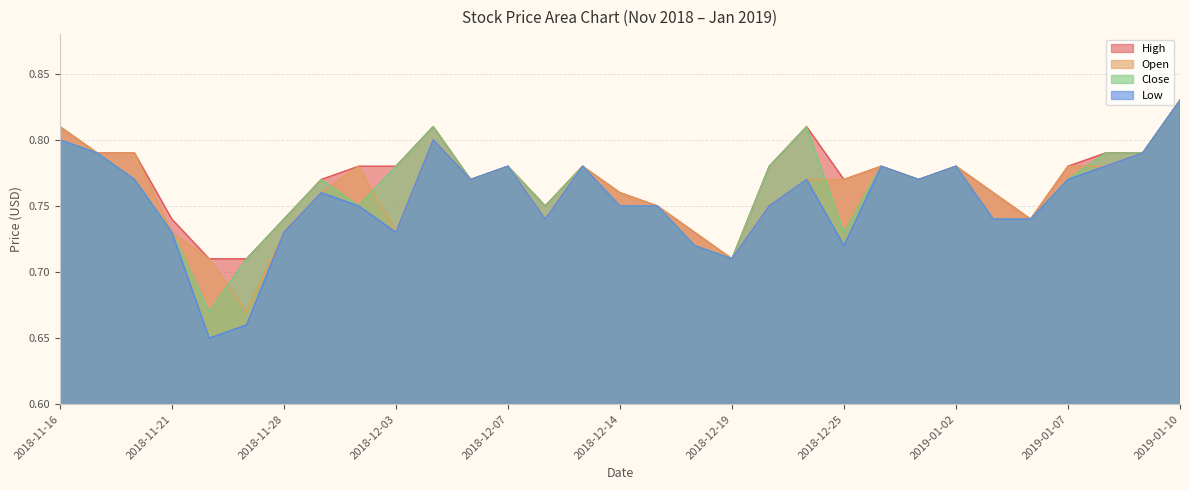

The Close series shows 0.4 at 2018-12-19. True or false?

False